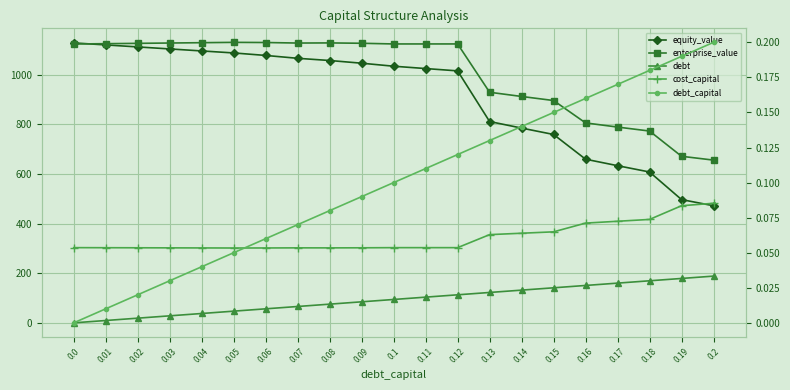

How many distinct data groups are displayed?

5